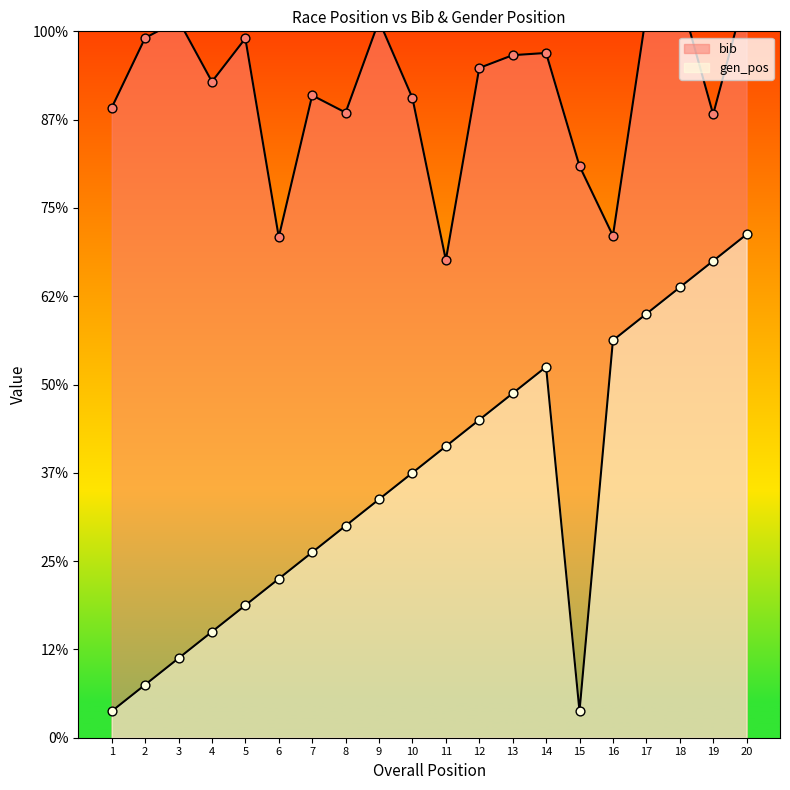

Is the value of bib at 14 greater than the value of gen_pos at 20?

Yes